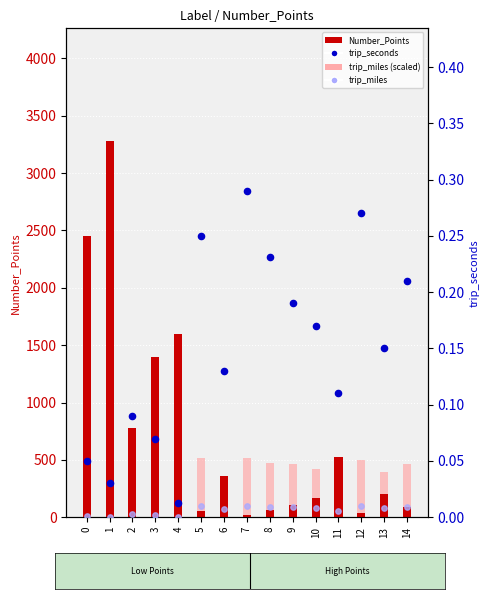

Which series reaches the minimum Y coordinate?

trip_miles